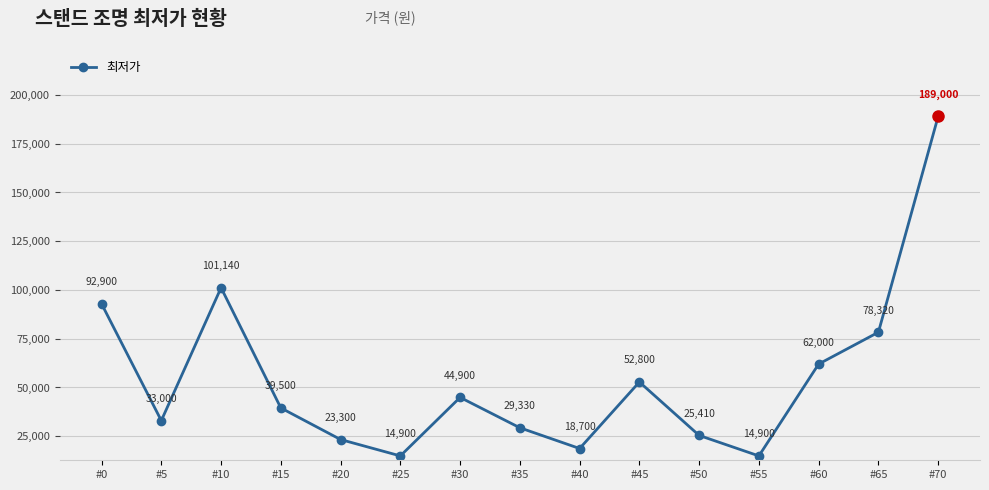

Where does the data first go above 39500?

#0